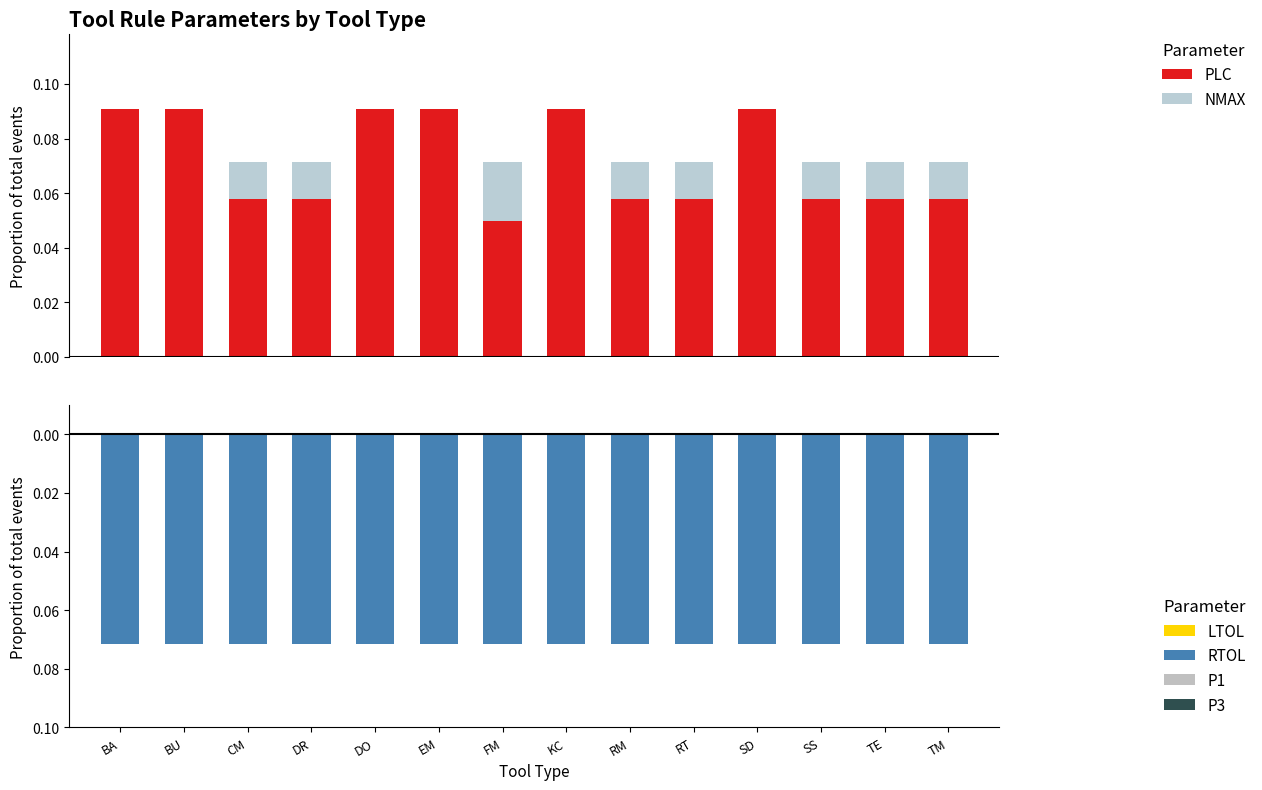

What are all the series names shown in the legend?

PLC, NMAX, LTOL, RTOL, P1, P3